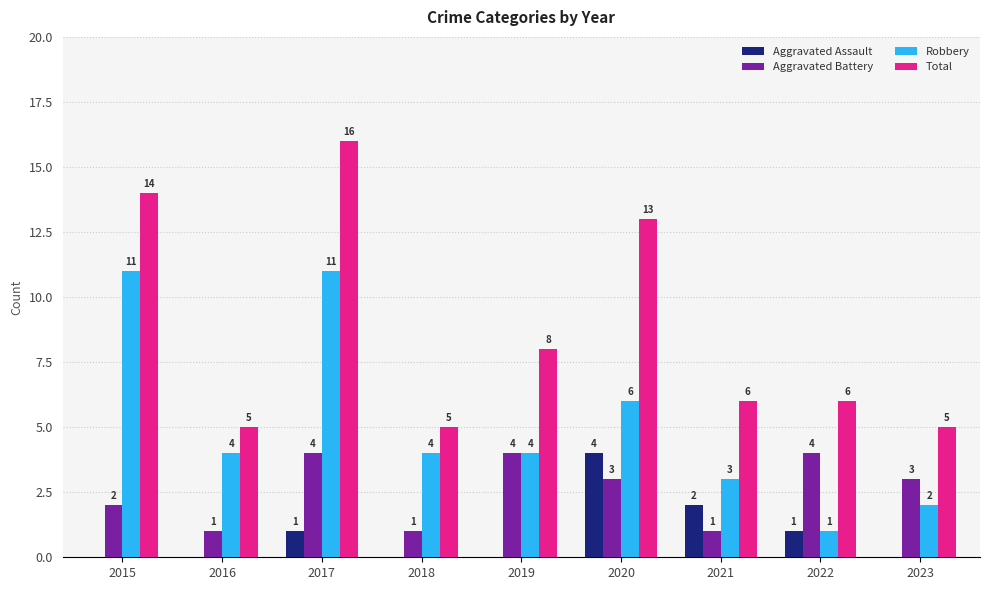

At which category is the sum across all series the highest?

2017